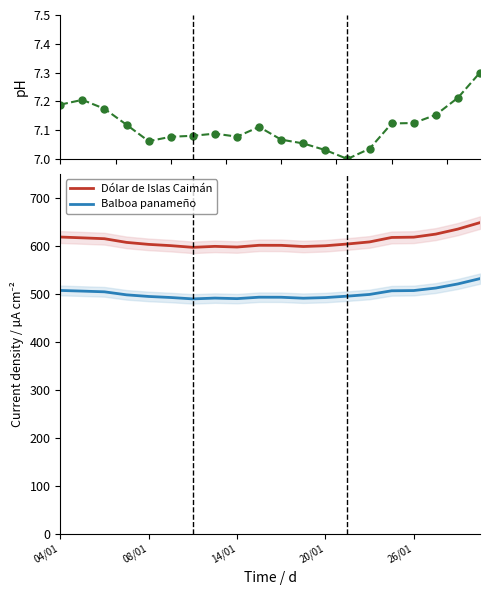

True or false: Dólar de Islas Caimán and Balboa panameño intersect in this chart.

False